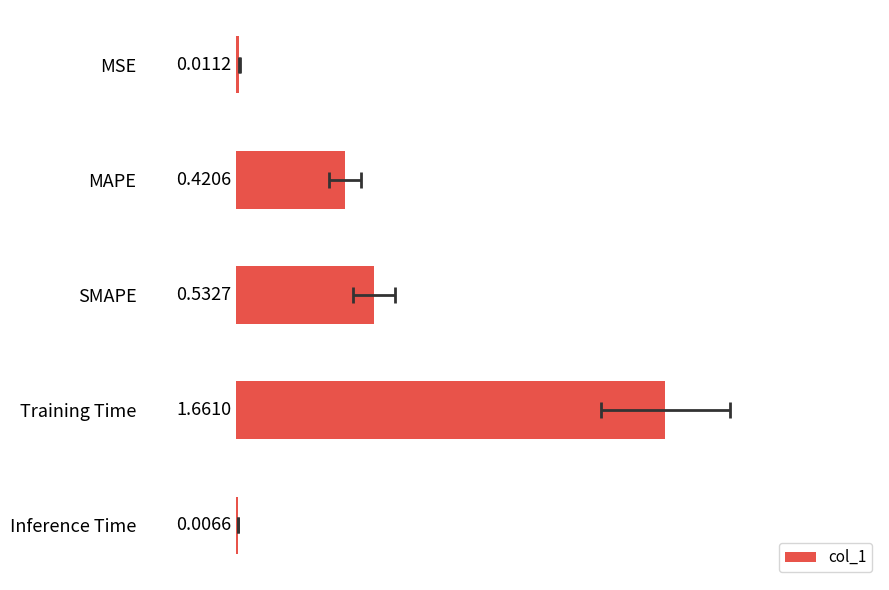

What is the change in value from MAPE to Training Time?

+1.2